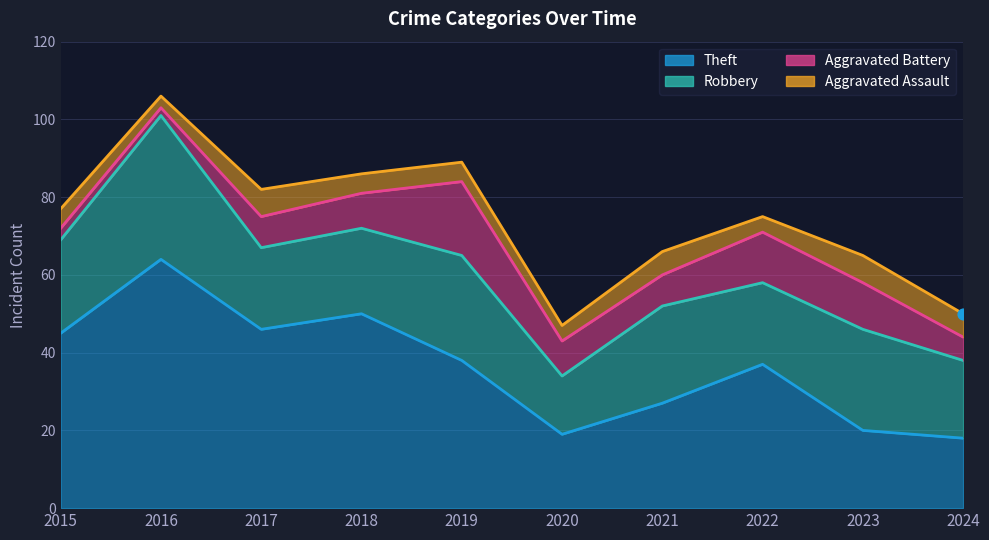

Which series reaches the minimum Y coordinate?

Aggravated Battery